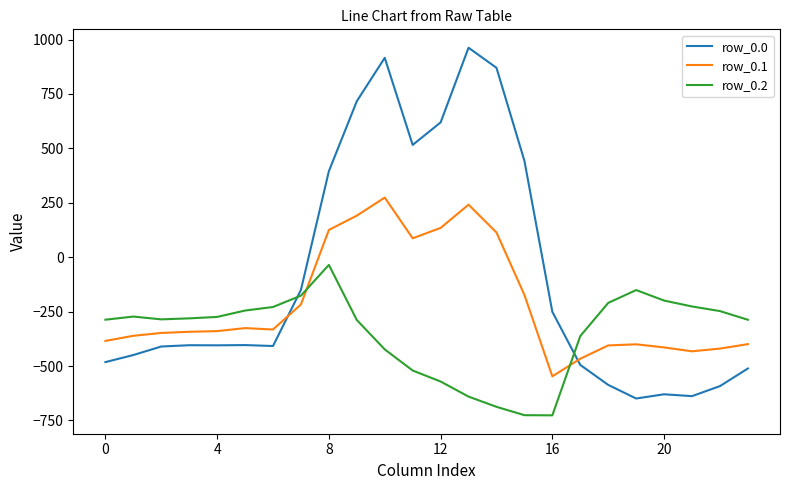

What is the maximum value for row_0.0?

962.7